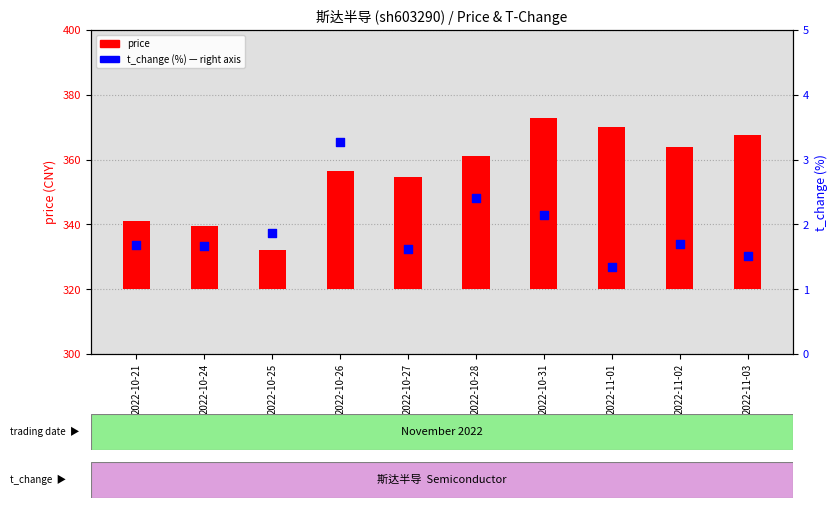

What is the change in value from 2022-10-27 to 2022-10-28?

+0.8